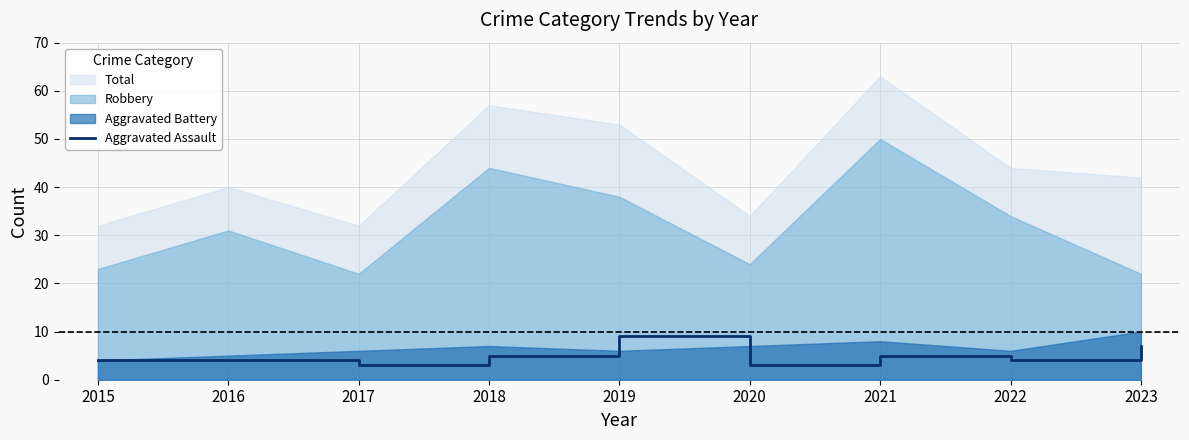

Where is the first local maximum?

2019